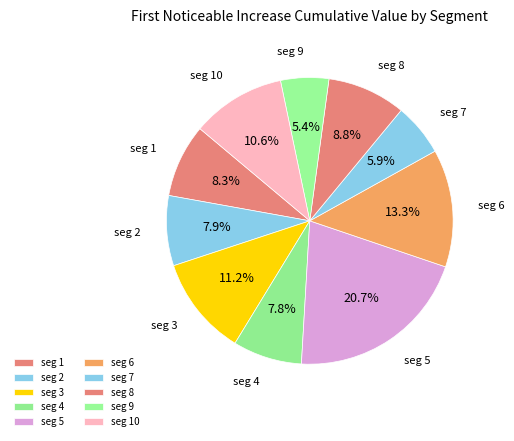

Rank the categories by value from highest to lowest.

signal segment 5, signal segment 6, signal segment 3, signal segment 10, signal segment 8, signal segment 1, signal segment 2, signal segment 4, signal segment 7, signal segment 9